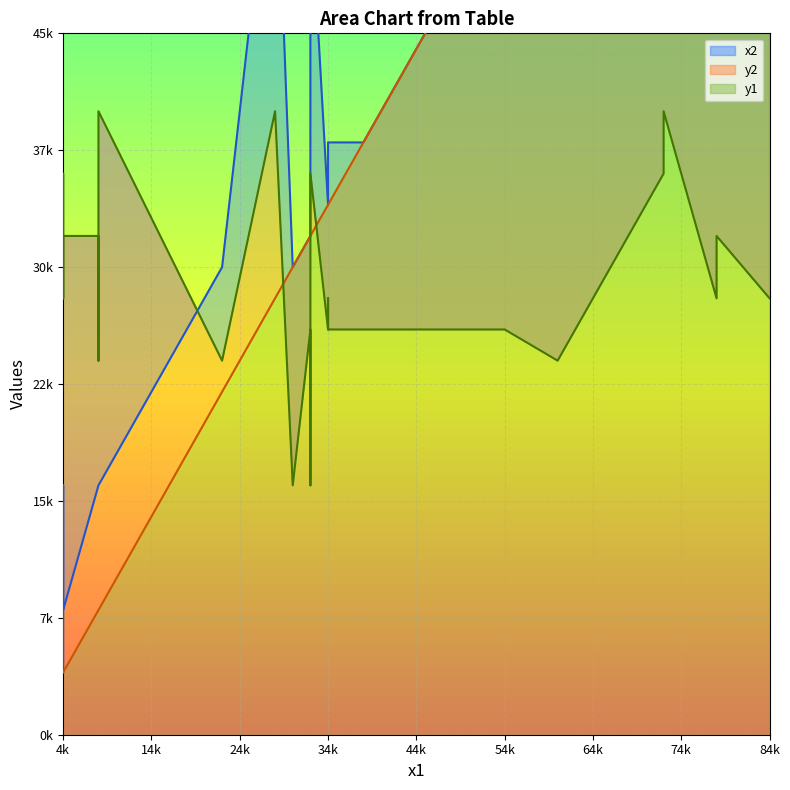

Between which two adjacent categories do x2 and y2 first intersect?

6 and 7